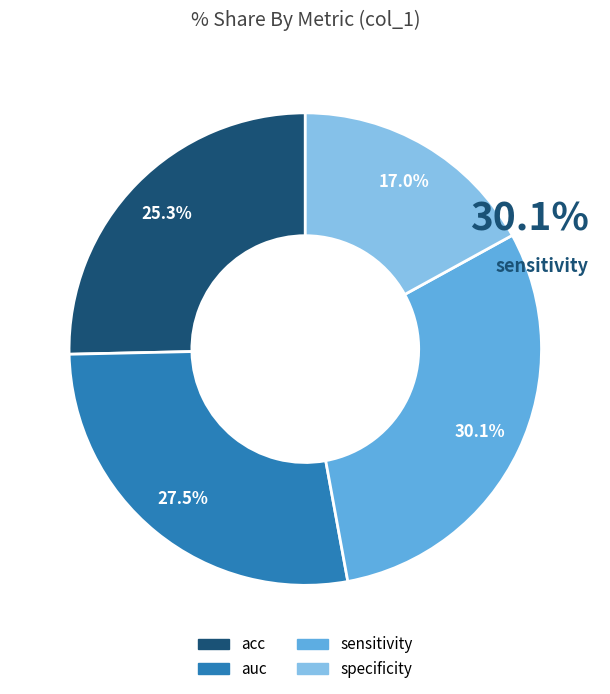

Rank the categories by value from lowest to highest.

specificity, acc, auc, sensitivity